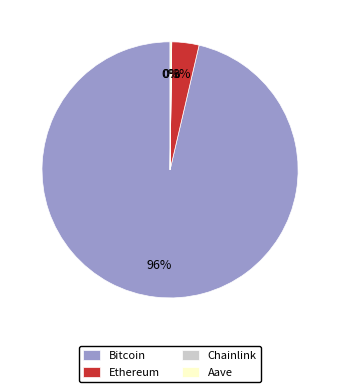

Which has a higher value, Ethereum or Bitcoin?

Bitcoin